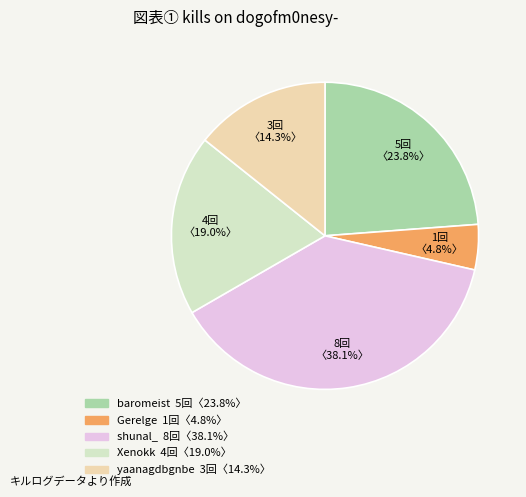

Is there any slice that represents more than half of the pie?

No